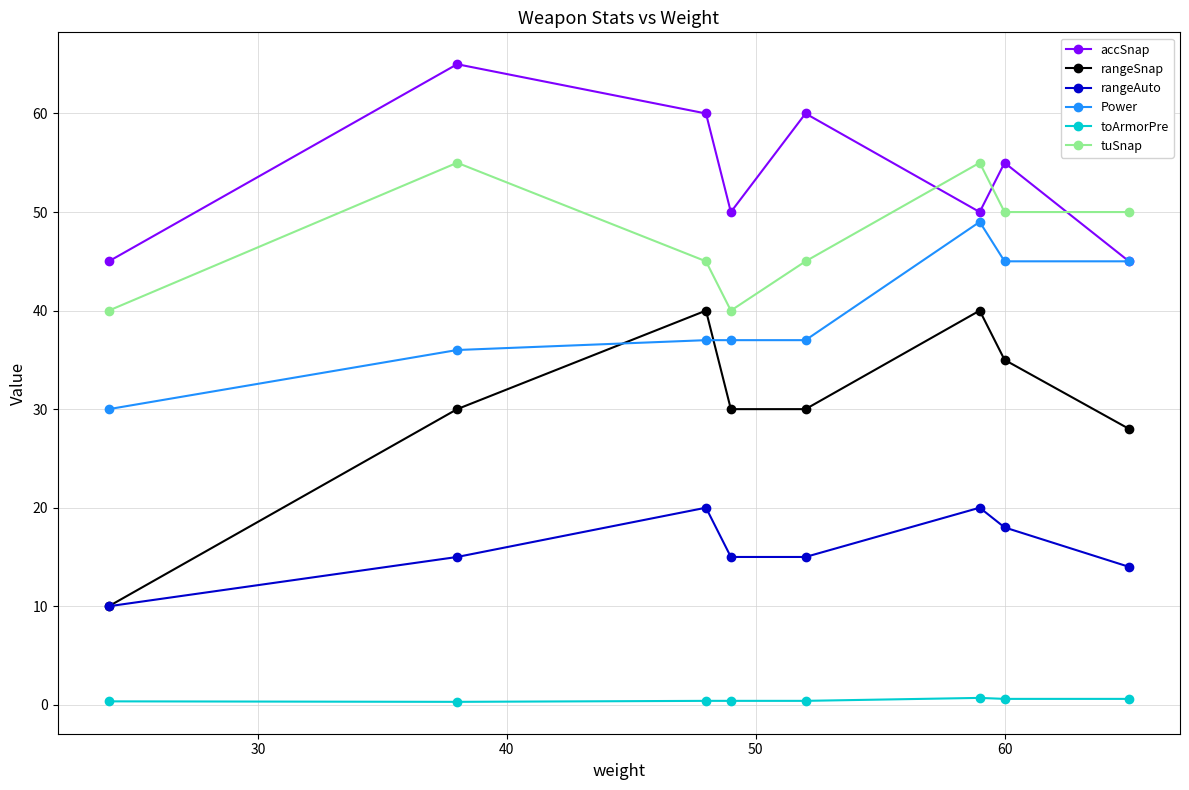

Which series has the widest spread of values?

rangeSnap